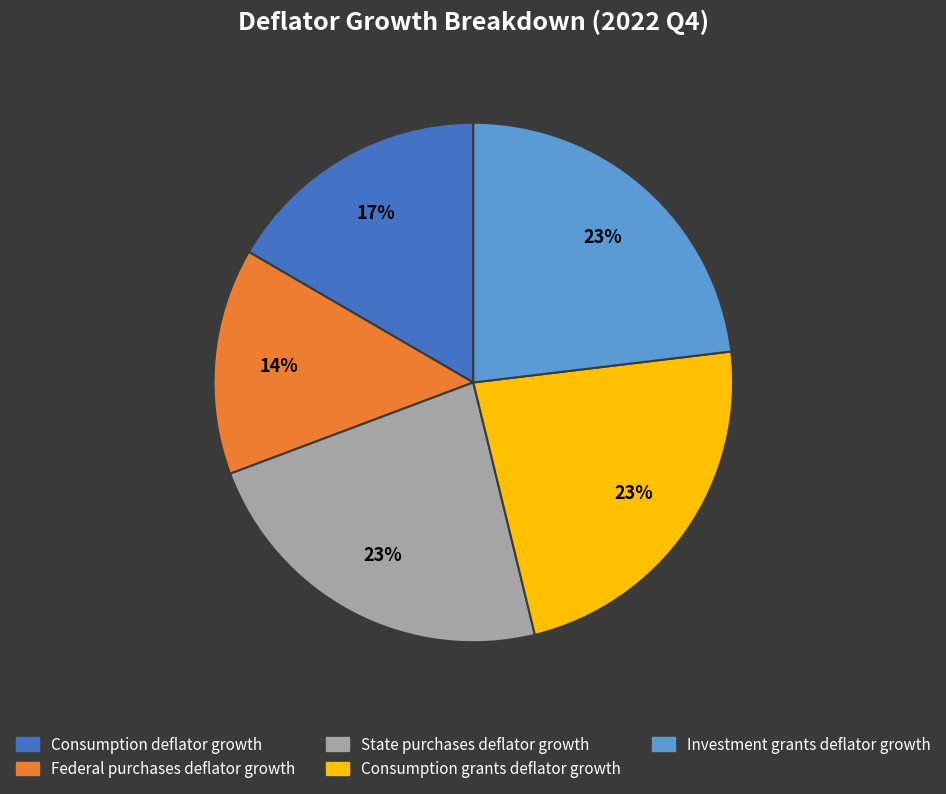

Is the sum of Consumption grants deflator growth and Consumption deflator growth greater than half?

No